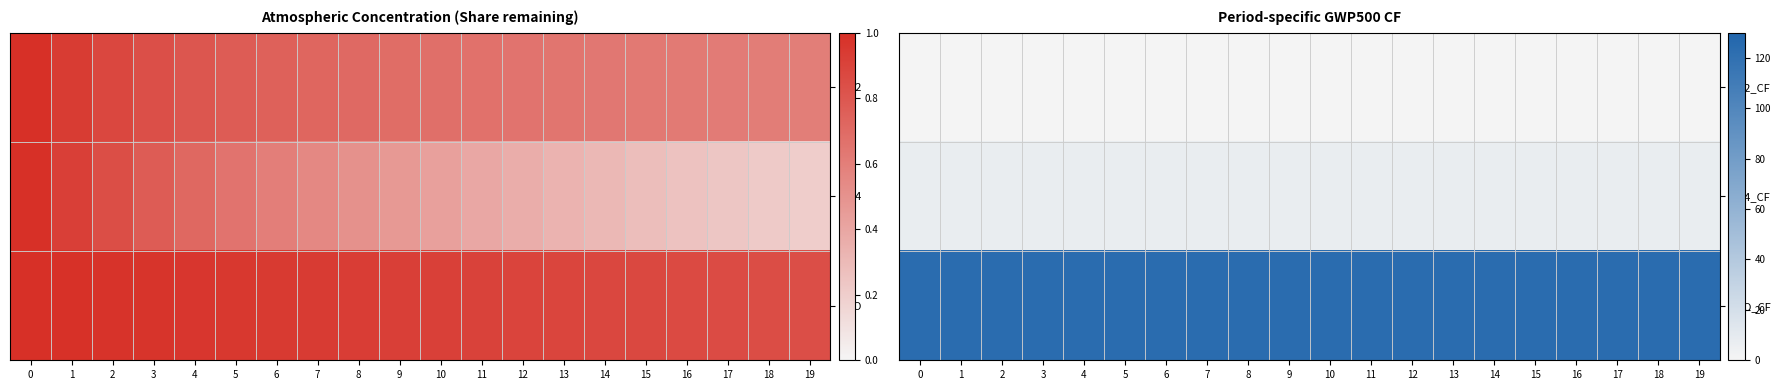

Reading left to right, list all the values displayed in this chart.

row_0: 1.0	1.0	1.0	1.0	1.0	1.0	1.0	1.0	1.0	1.0	1.0	1.0	1.0	1.0	1.0	1.0	1.0	1.0	1.0	1.0
row_1: 7.6	7.6	7.6	7.6	7.6	7.6	7.6	7.6	7.6	7.6	7.6	7.6	7.6	7.6	7.6	7.6	7.6	7.6	7.6	7.6
row_2: 123.7	123.7	123.7	123.6	123.6	123.6	123.6	123.6	123.6	123.6	123.6	123.5	123.5	123.5	123.5	123.5	123.5	123.5	123.5	123.4